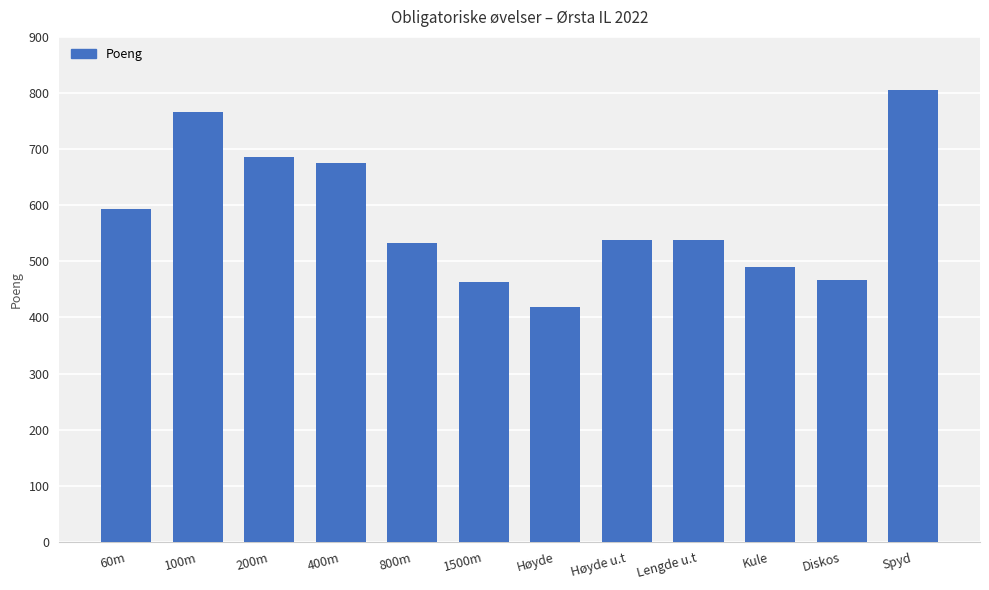

What is the smallest value displayed?

419